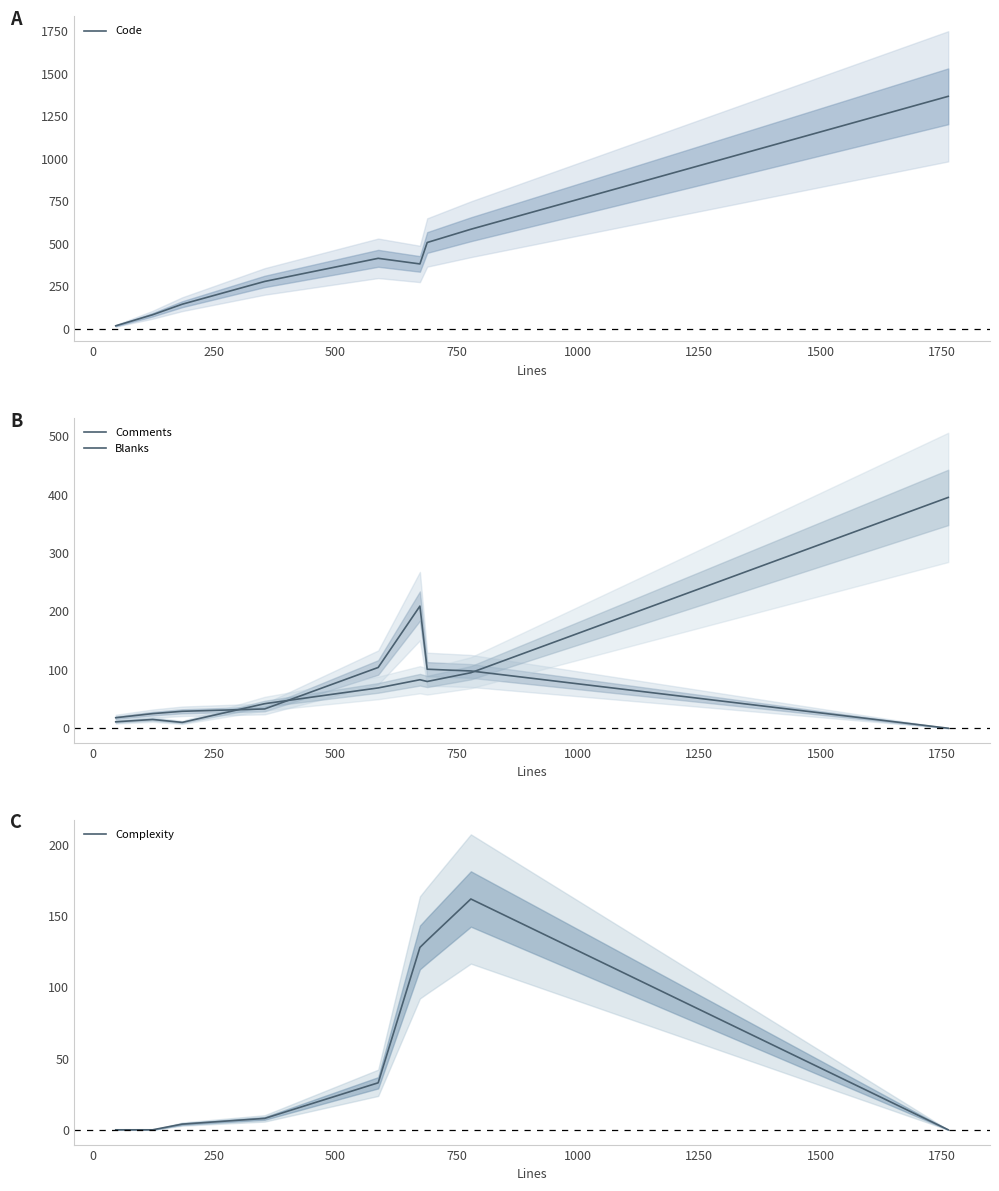

What is the value of the Comments point at the 8th from the left?

98